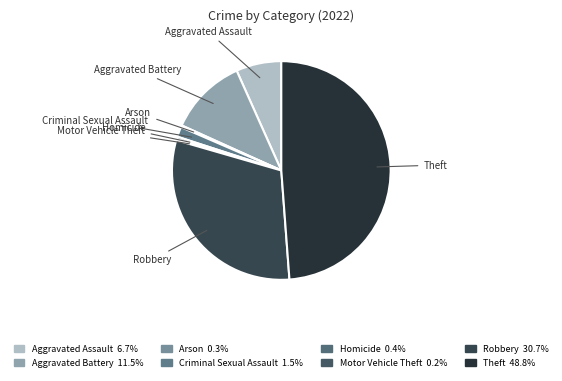

Is there any slice that represents more than half of the pie?

No